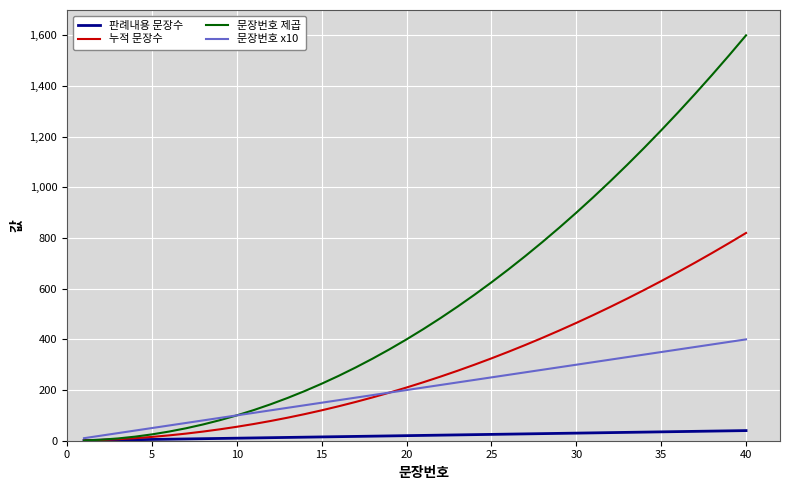

What is the average value of the 문장번호 제곱 series?

554